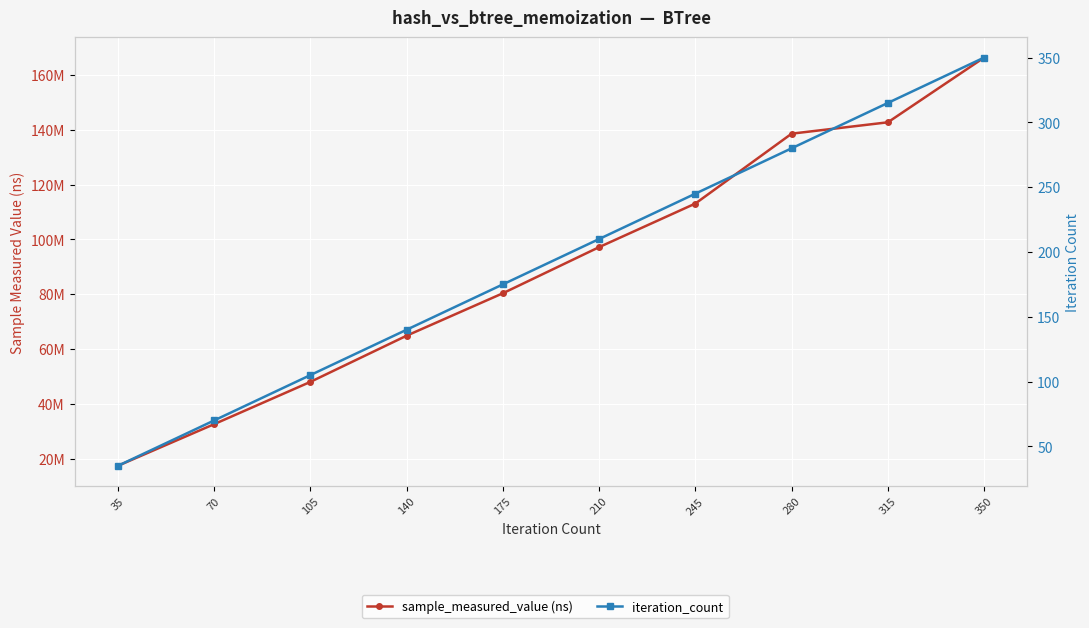

What is the difference between the sample_measured_value (ns) values at 350 and 140?

101445204